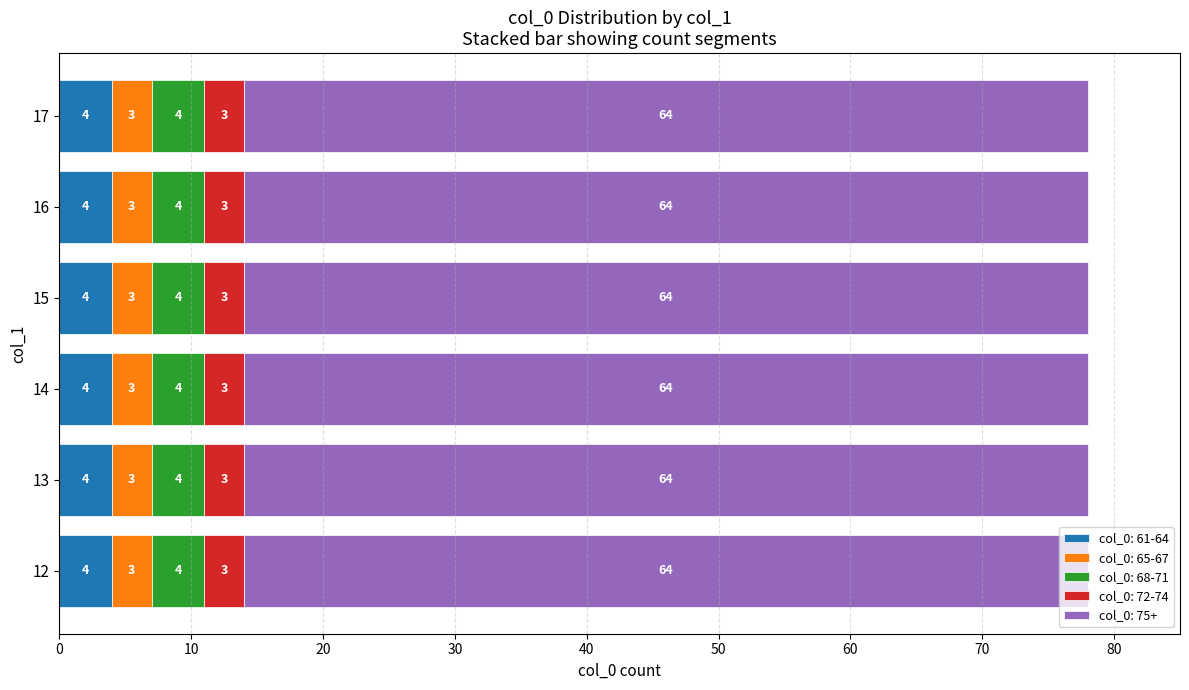

What are all the series names shown in the legend?

col_0: 61-64, col_0: 65-67, col_0: 68-71, col_0: 72-74, col_0: 75+